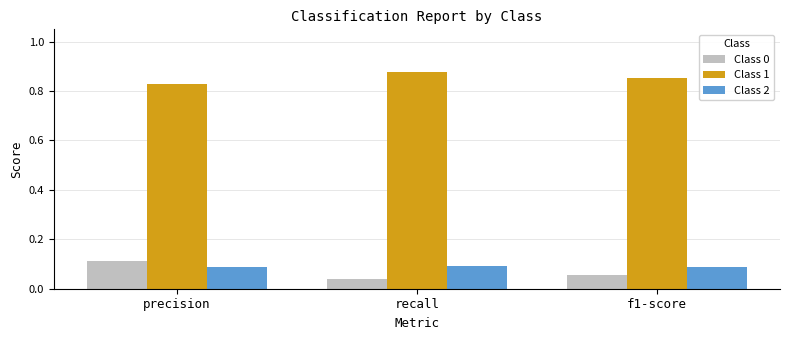

What is the spread (max minus min) of values at precision?

0.7